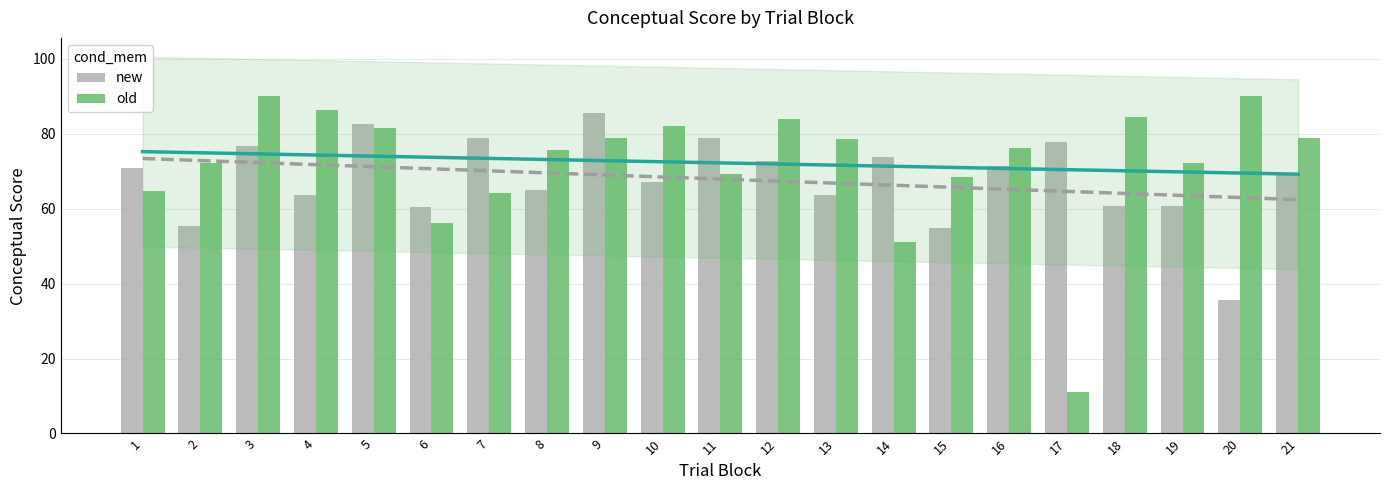

The value of new at 5 is 82.7. True or false?

True